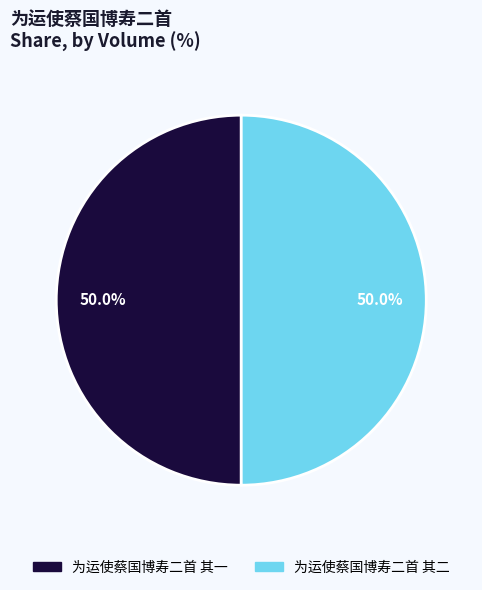

Approximately how many times larger is the value at 为运使蔡国博寿二首 其二 compared to 为运使蔡国博寿二首 其一?

1.0